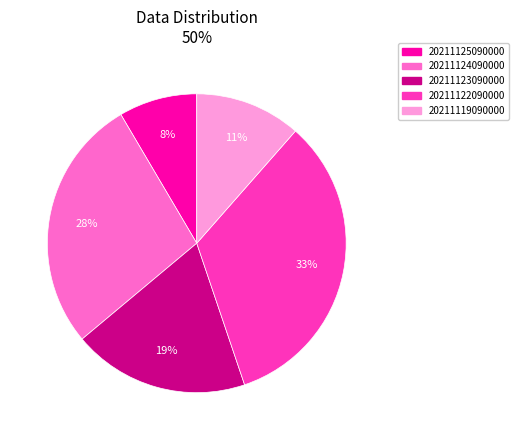

What is the ratio of the value at 20211122090000 to the value at 20211123090000?

1.7